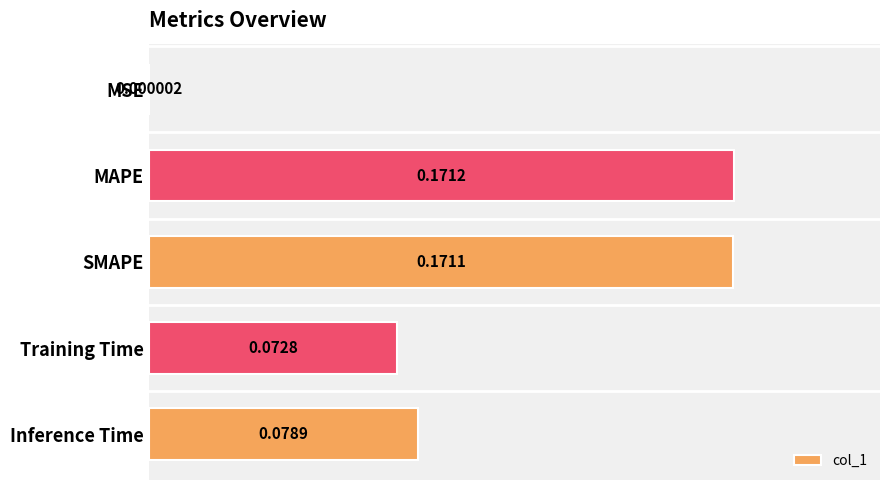

Between Training Time and Inference Time, which is larger?

Inference Time